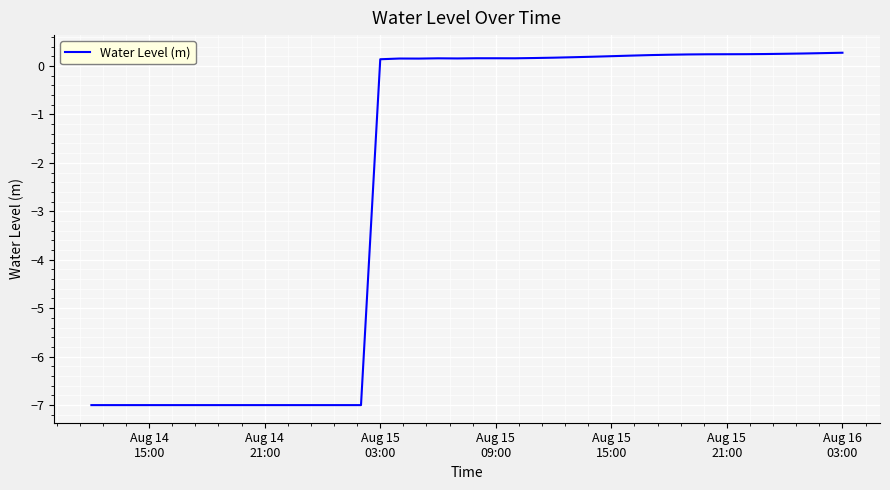

What is the minimum value shown in the chart?

-7.0